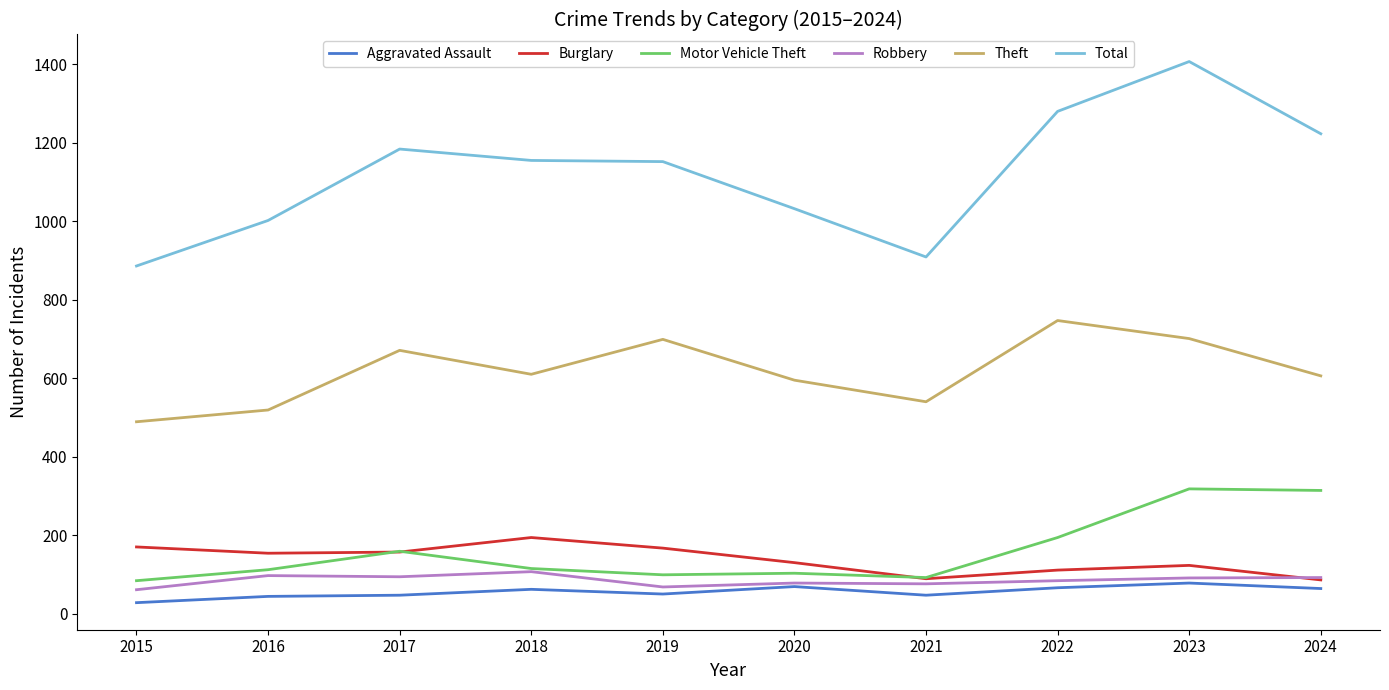

What is the maximum value for Total?

1407